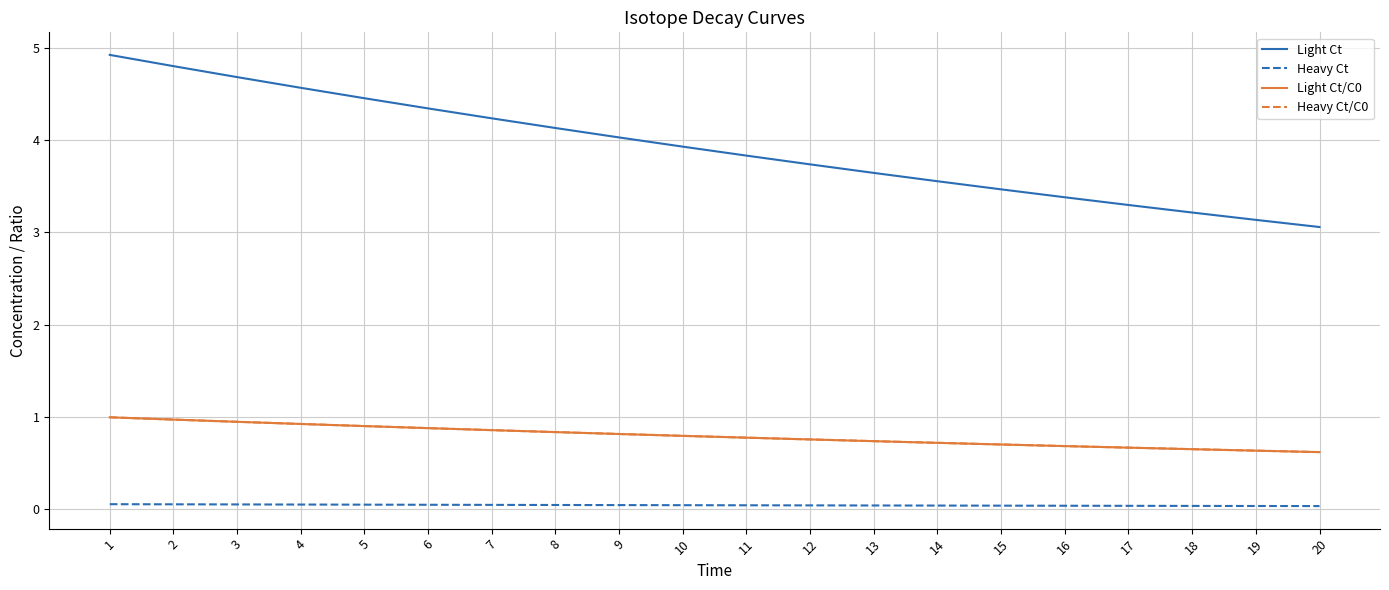

Which series changed the most between 2 and 4?

Light Ct